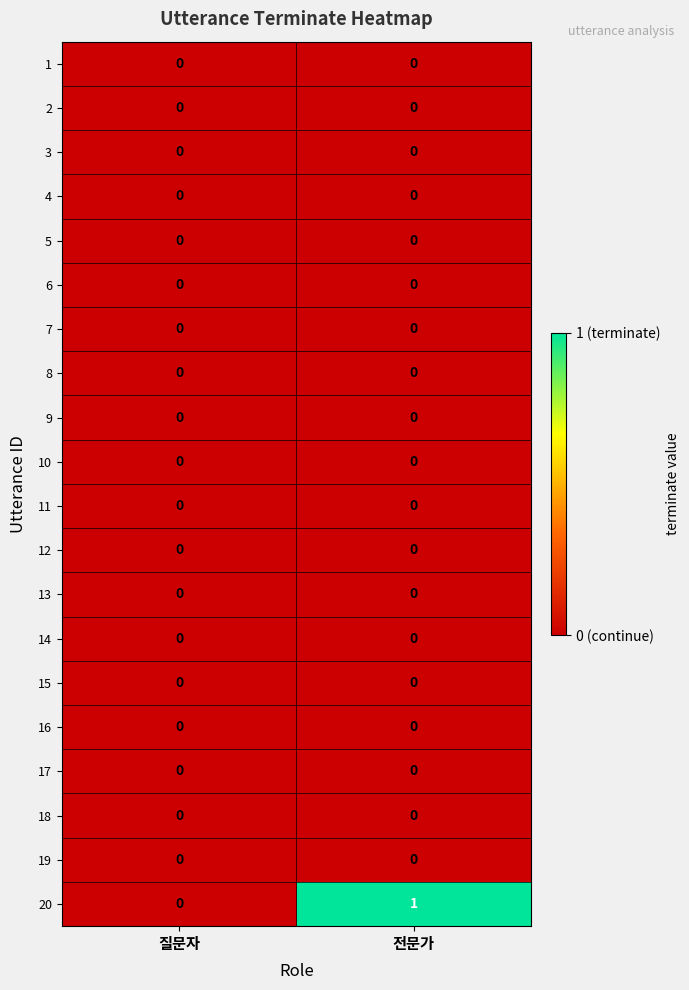

List the labels in order of 20 value, smallest first.

질문자, 전문가